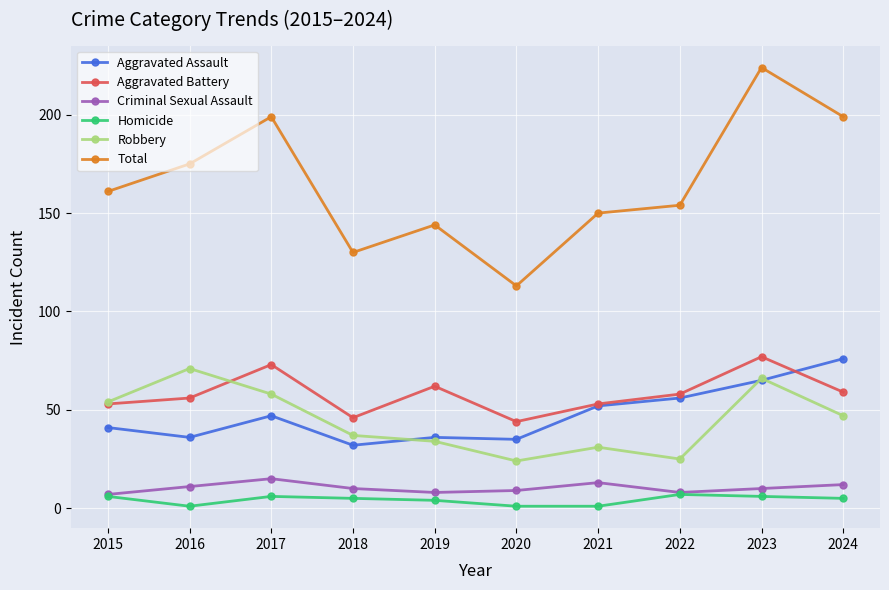

Reading left to right, extract all data points from this chart.

Aggravated Assault: 41	36	47	32	36	35	52	56	65	76
Aggravated Battery: 53	56	73	46	62	44	53	58	77	59
Criminal Sexual Assault: 7	11	15	10	8	9	13	8	10	12
Homicide: 6	1	6	5	4	1	1	7	6	5
Robbery: 54	71	58	37	34	24	31	25	66	47
Total: 161	175	199	130	144	113	150	154	224	199